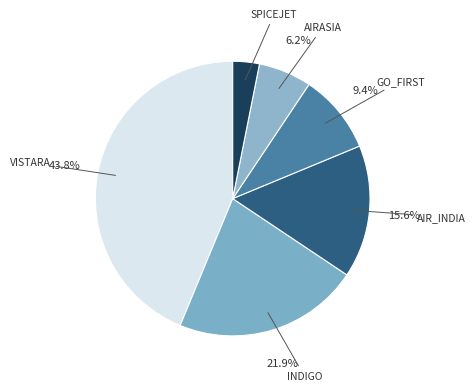

Count the number of slices in the pie.

6